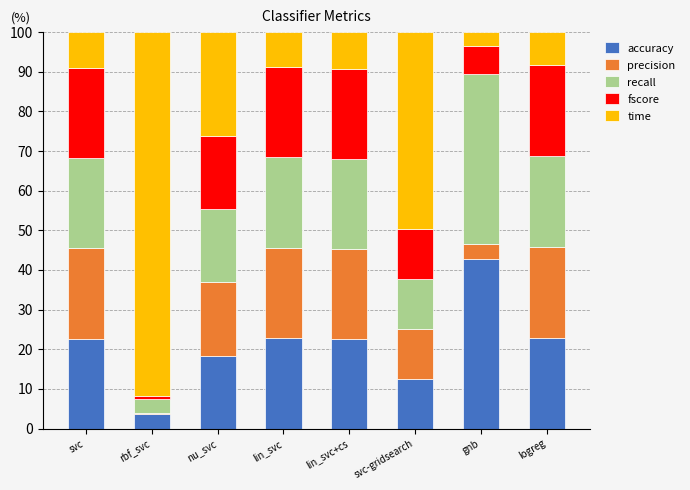

What is the highest value of the accuracy series?

42.7